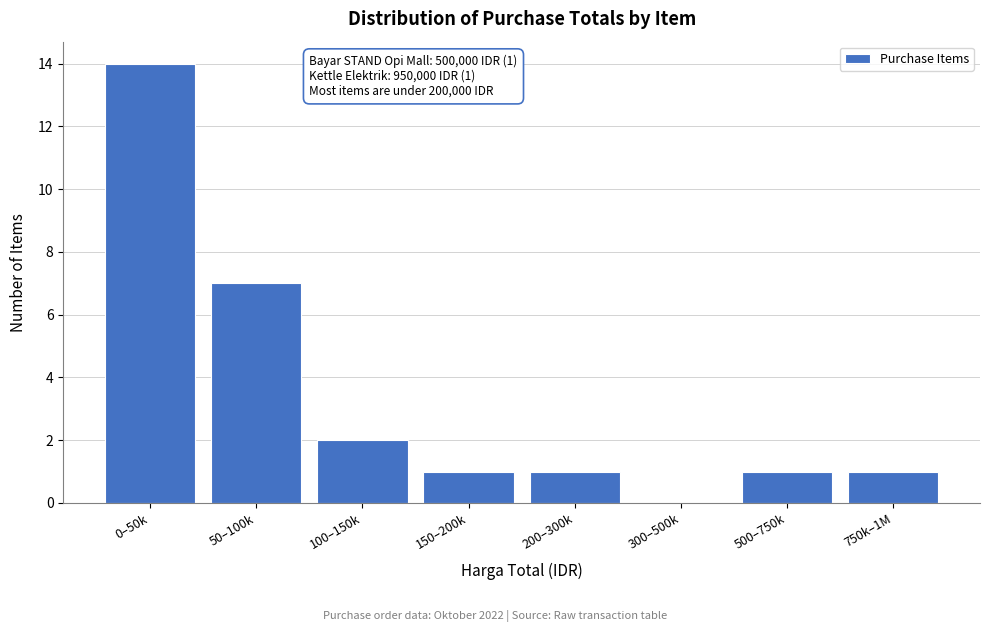

Reading left to right, list all the values displayed in this chart.

0–50k=14	50–100k=7	100–150k=2	150–200k=1	200–300k=1	300–500k=0	500–750k=1	750k–1M=1